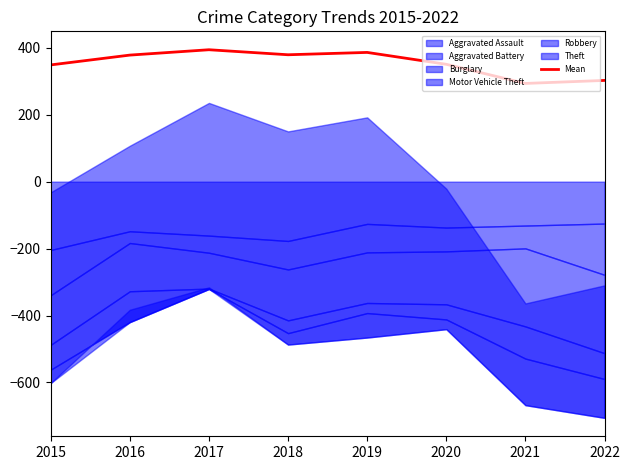

What is the difference between the second highest and minimum values?

92.7